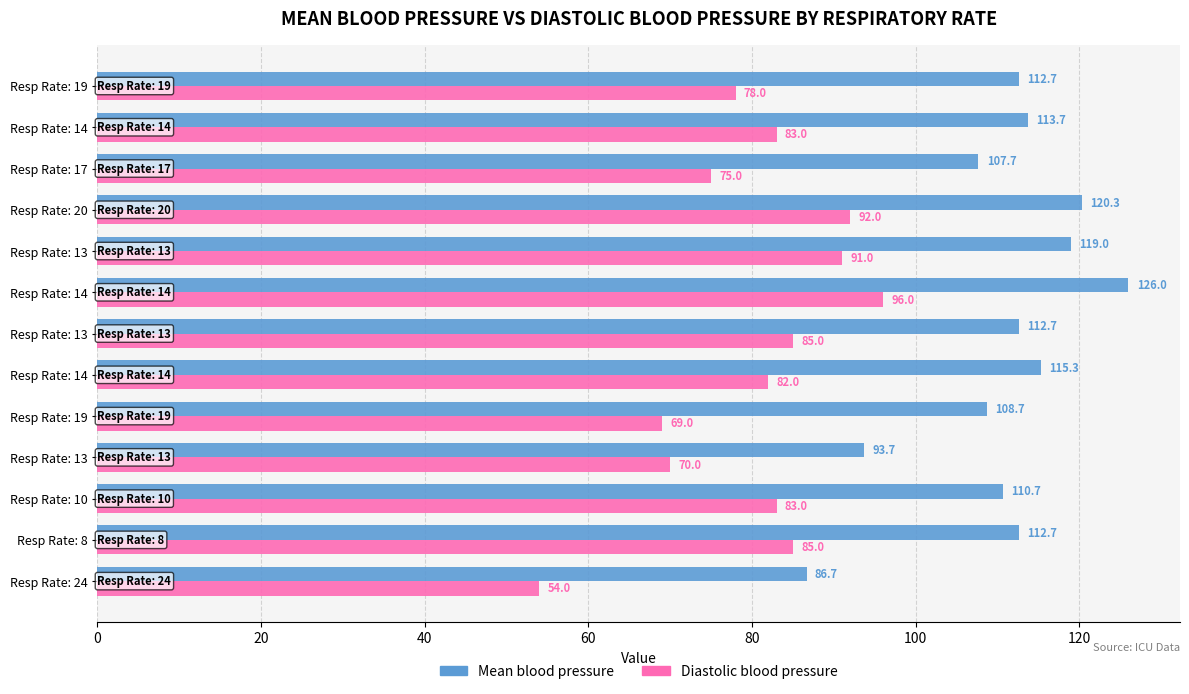

How many data points in Diastolic blood pressure are less than 83?

6